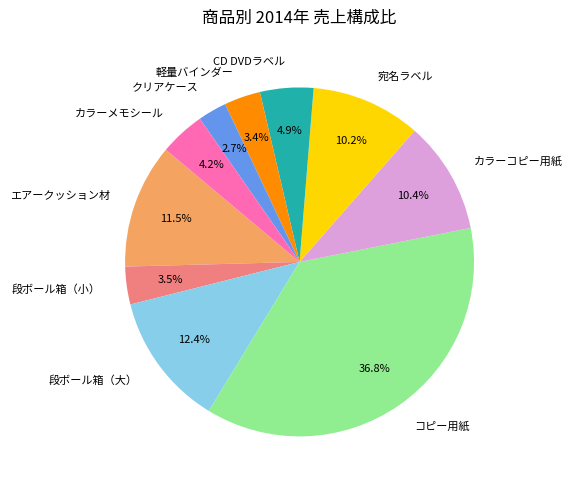

Approximately how many times larger is the value at CD DVDラベル compared to カラーコピー用紙?

0.5